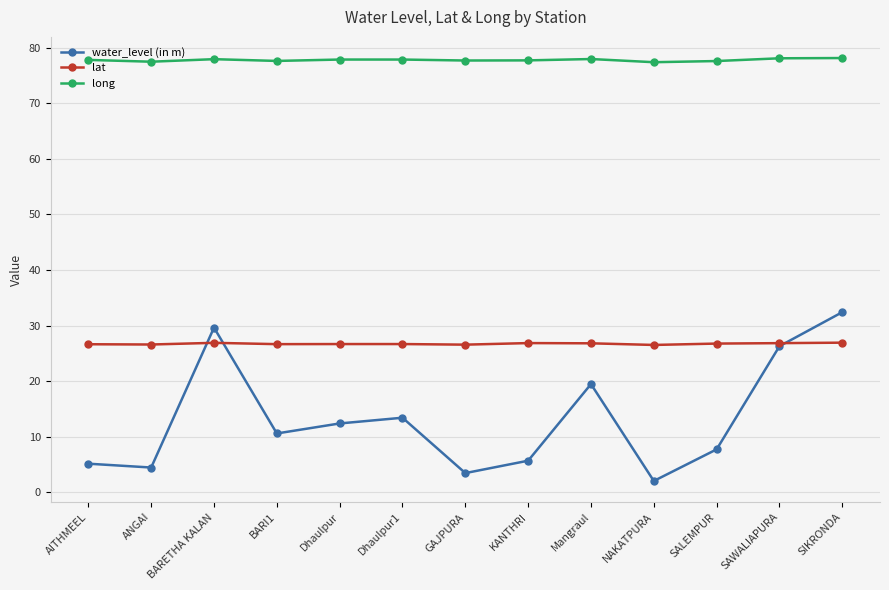

Read the long value at Dhaulpur1.

77.9